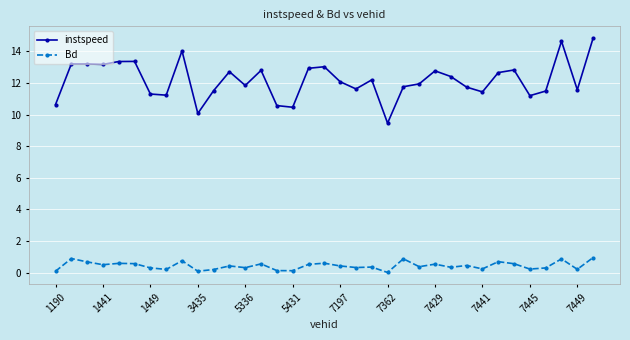

Does the chart have visible grid lines?

Yes